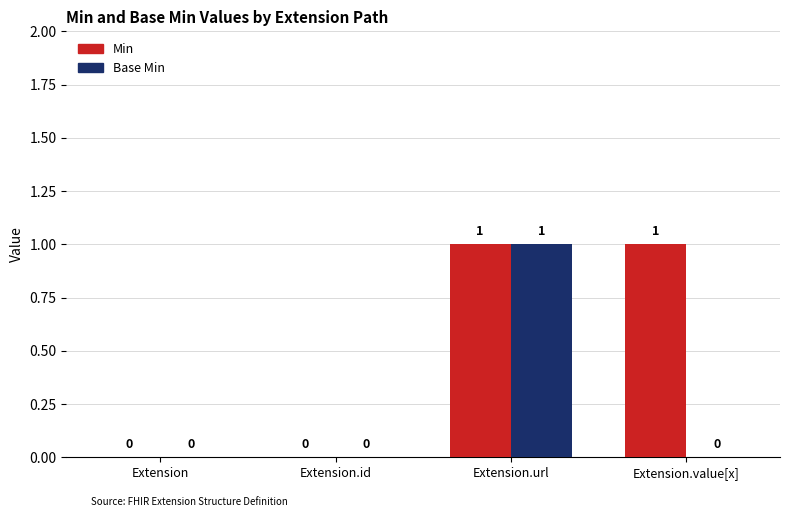

At which category is the sum across all series the highest?

Extension.url